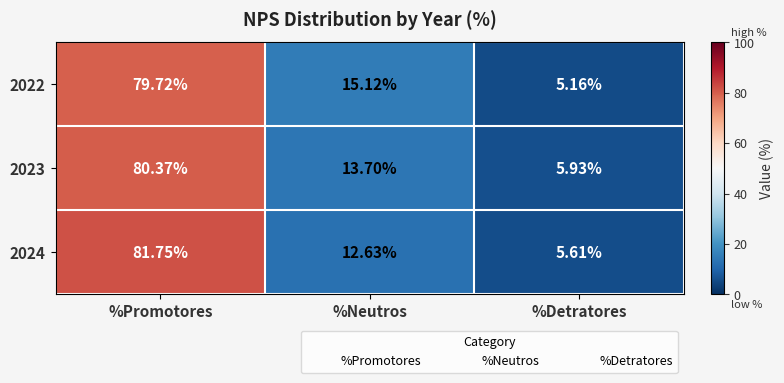

At which category does the chart reach its peak across all series?

%Promotores